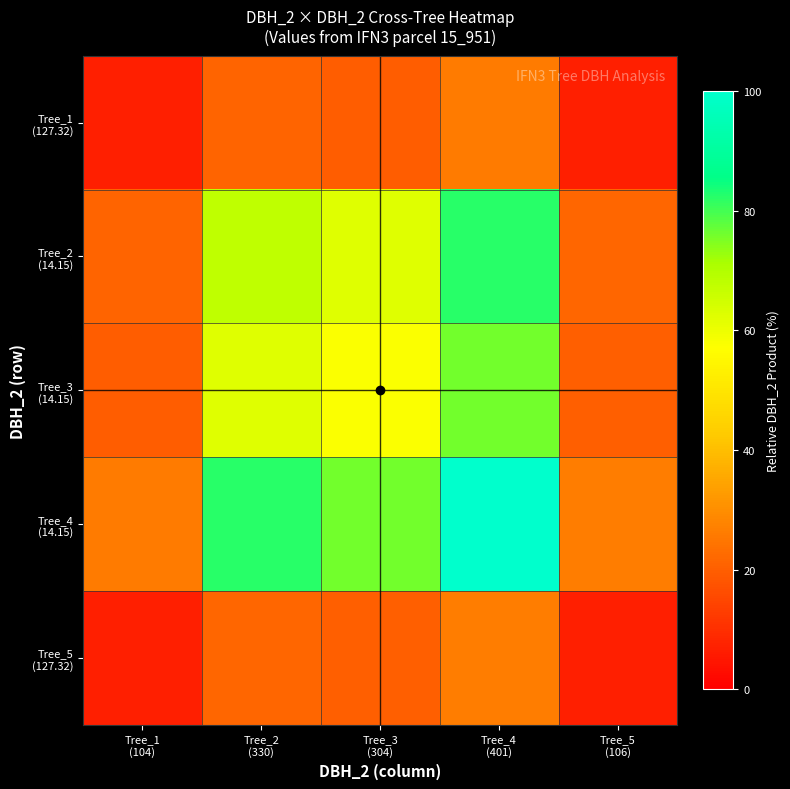

At which category is the sum across all series the highest?

Tree_4
(401)